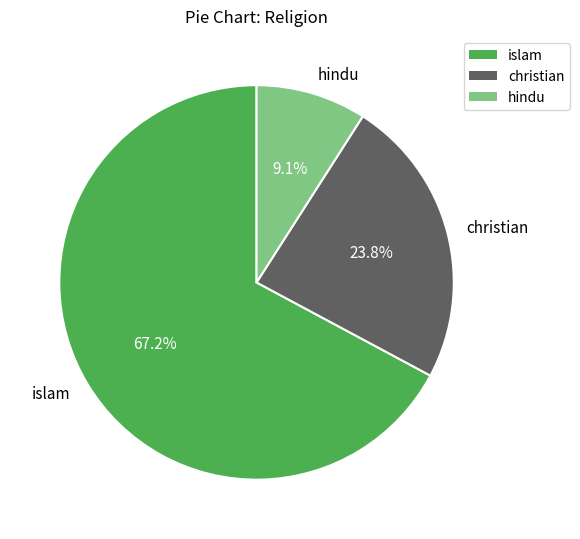

Is it true that islam is 67% of the pie?

True